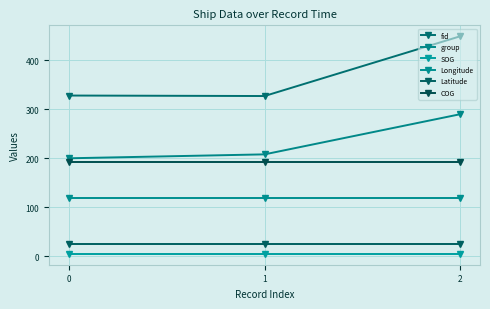

How many data points does each series have?

3